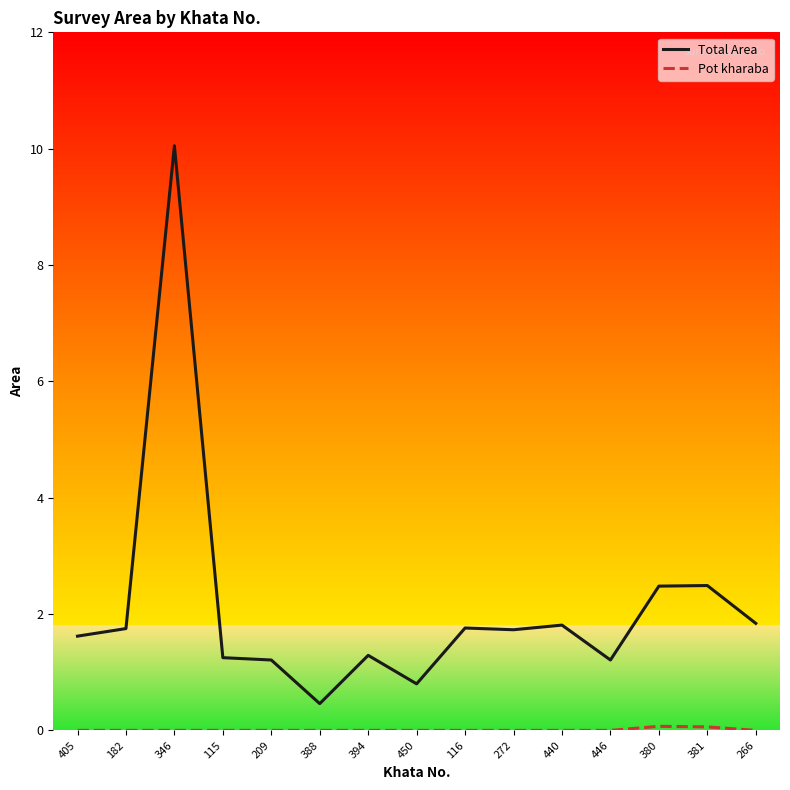

At how many categories does at least one series exceed 0?

15